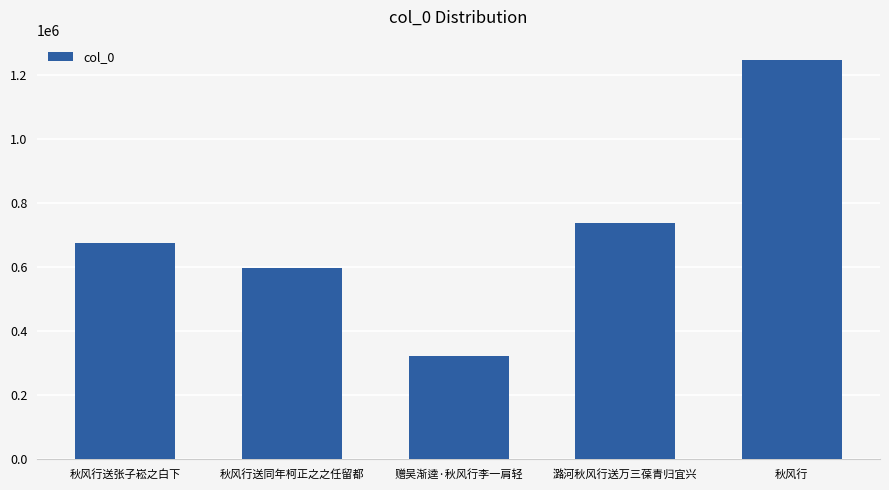

The chart shows a value of 472554 at 潞河秋风行送万三葆青归宜兴. True or false?

False